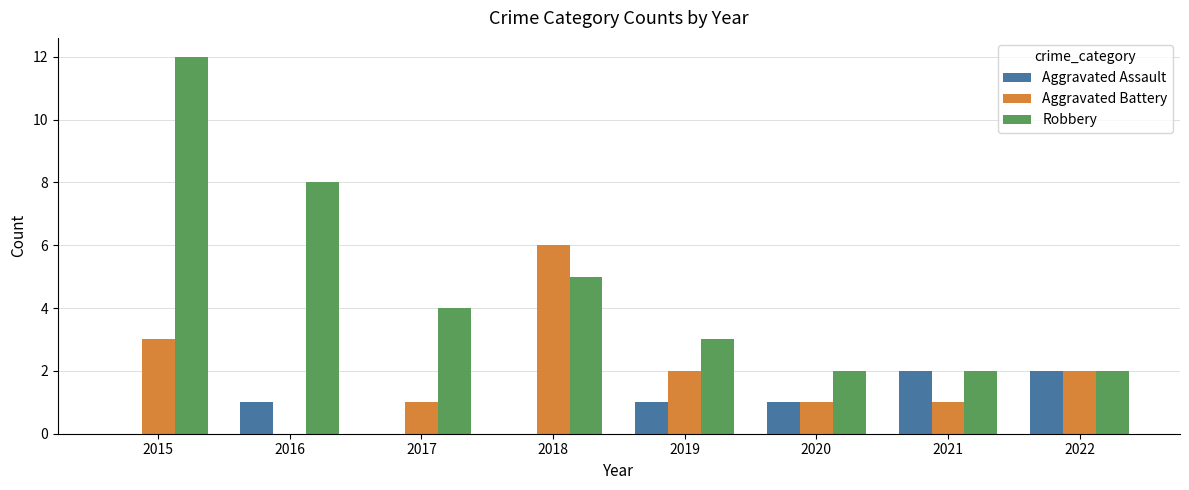

At which label does Aggravated Battery reach its peak?

2018